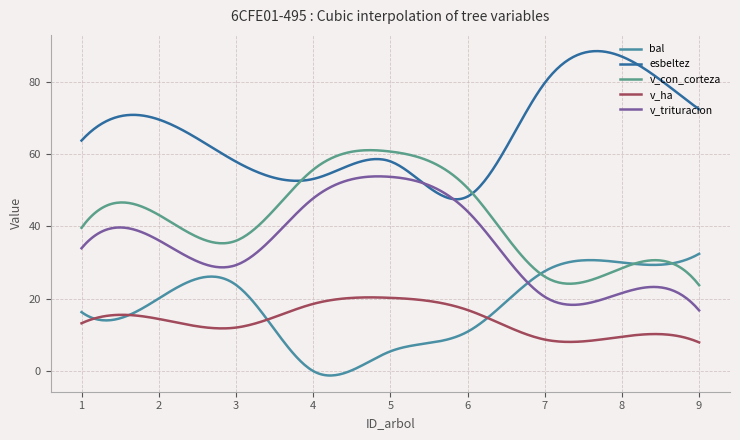

Reading right to left, extract all data points from this chart.

bal: 32.4	30.0	27.6	10.9	5.4	0.0	23.8	20.1	16.3
esbeltez: 72.4	87.0	79.7	48.3	58.0	53.1	57.9	69.6	63.8
v_con_corteza: 23.7	28.5	26.1	50.6	60.7	55.7	36.0	43.2	39.6
v_ha: 7.9	9.5	8.7	16.9	20.2	18.6	12.0	14.4	13.2
v_trituracion: 16.8	21.6	20.5	44.2	53.7	47.7	29.3	36.1	34.0